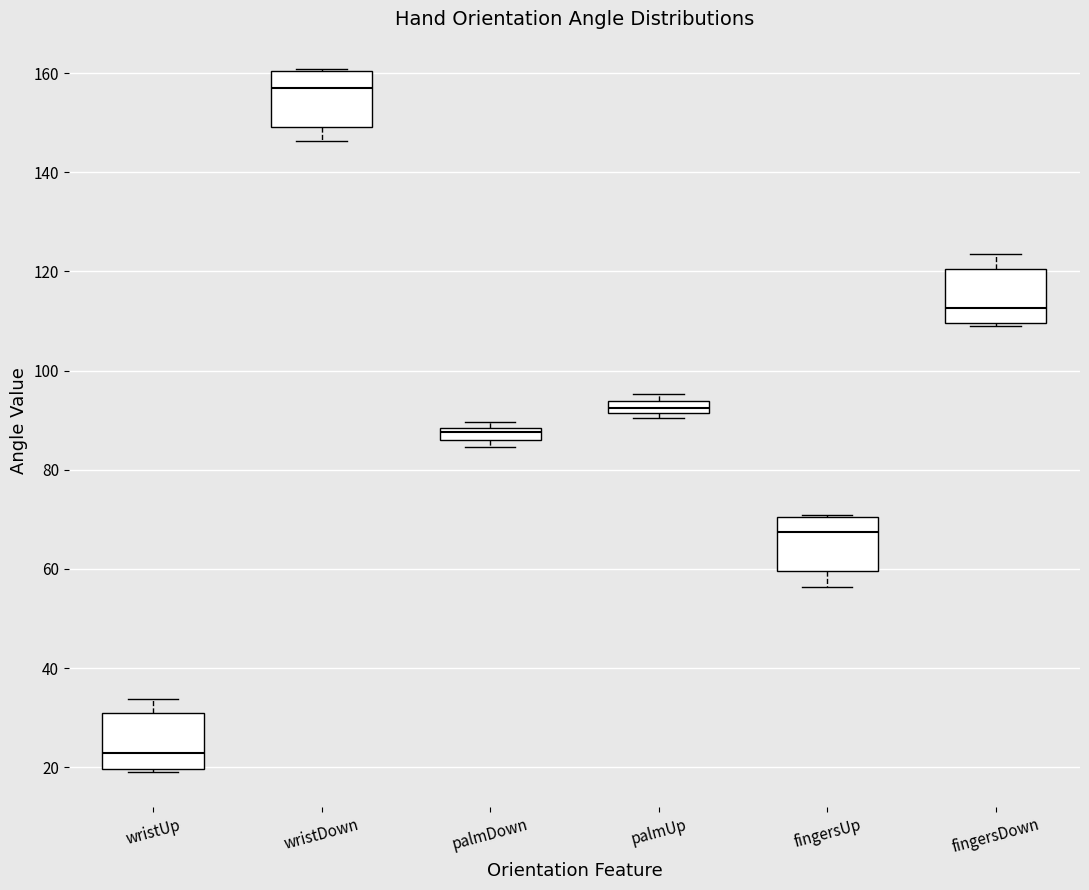

Where does the lower whisker of the box for wristDown end on the y-axis? The values are not printed on the chart, so give them approximately, as read against the axis.

146